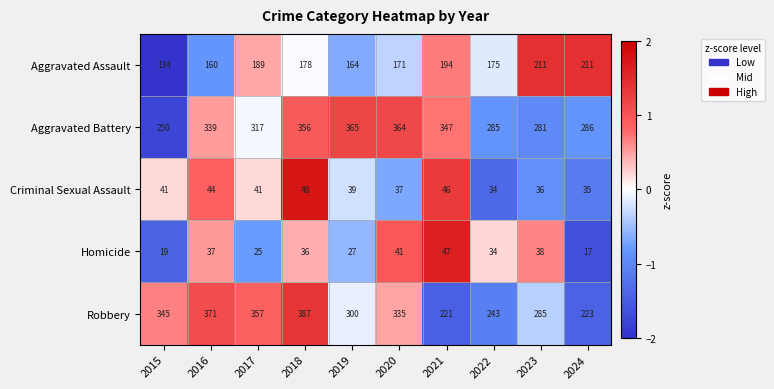

Which series has the largest total across all categories?

Aggravated Battery